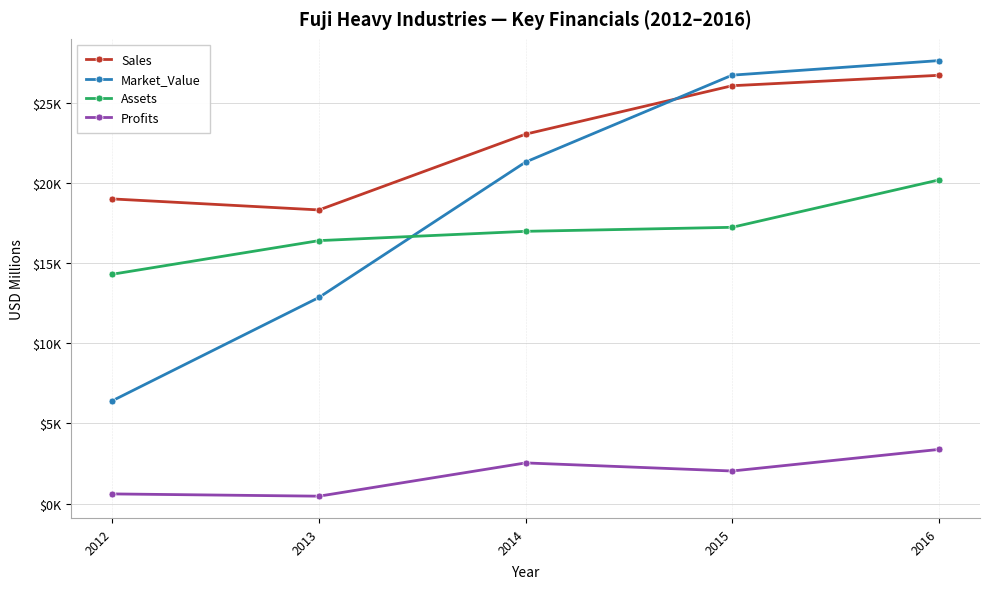

True or false: Sales has more than 1 interior local peaks.

False